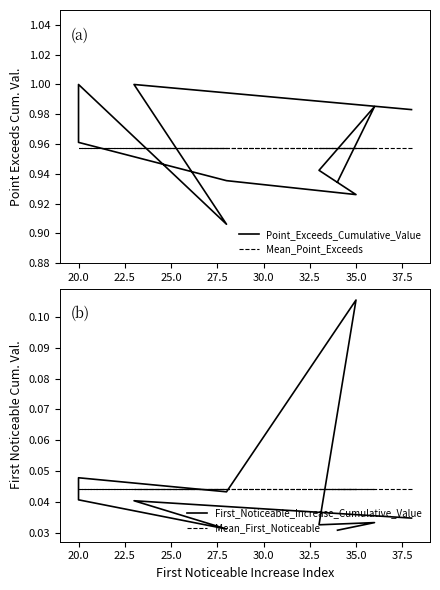

Which series has the largest total across all categories?

Point_Exceeds_Cumulative_Value